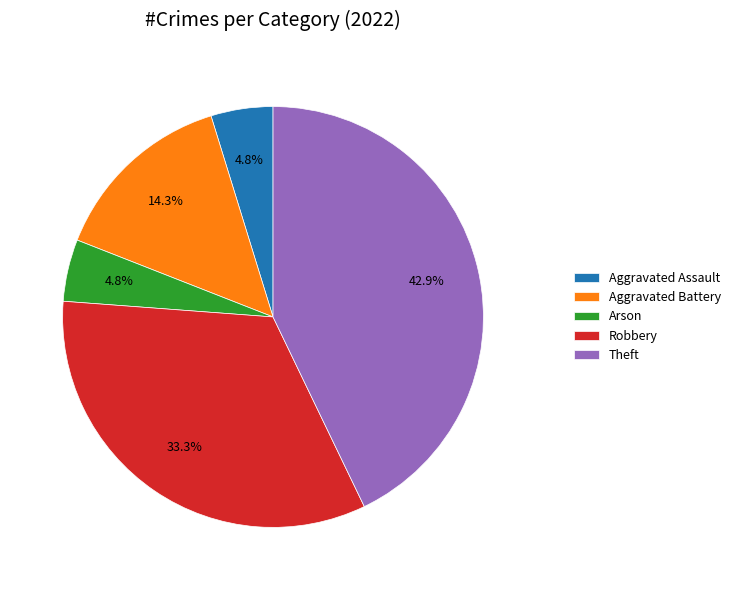

To the nearest percent, what portion does Theft represent?

43%